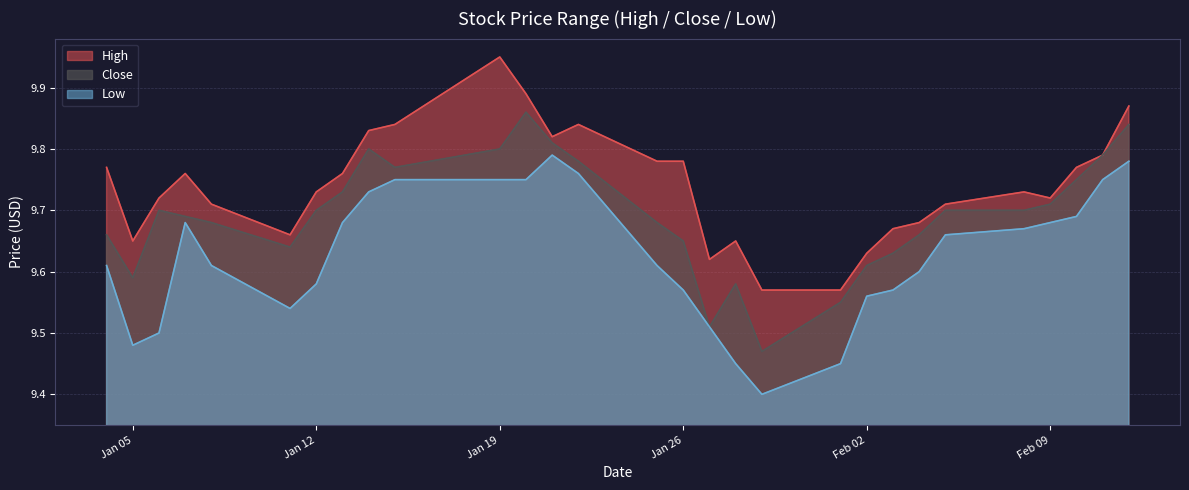

What is the greatest value displayed?

9.9